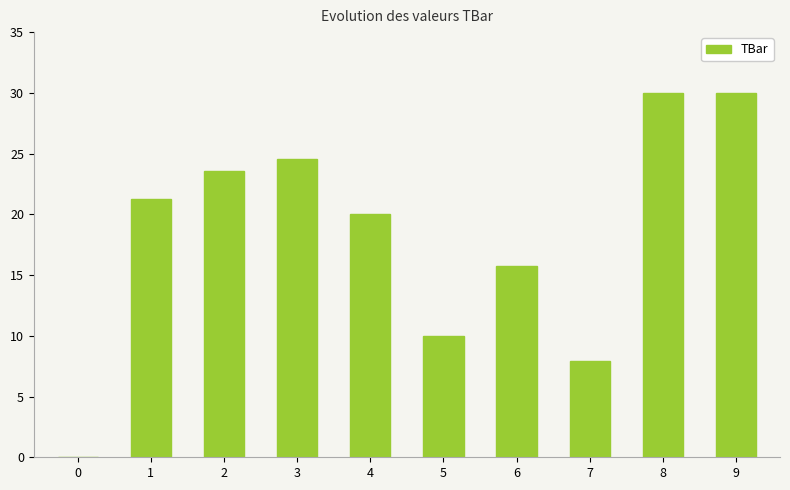

Reading left to right, list all the values displayed in this chart.

0.0	21.3	23.5	24.6	20.0	10.0	15.8	7.9	30.0	30.0